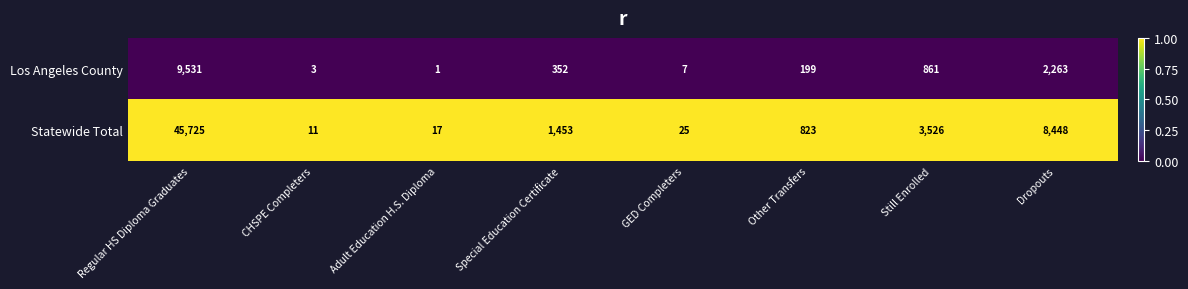

How many data points does each series have?

8